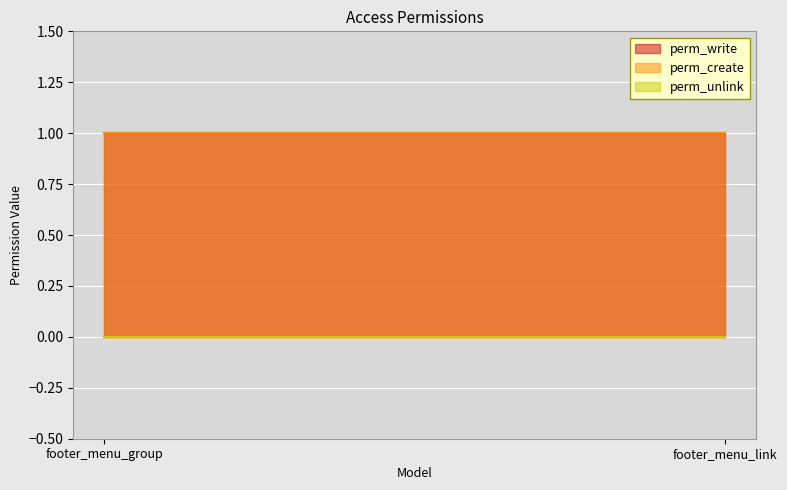

What is the total value across all series at footer_menu_group?

2